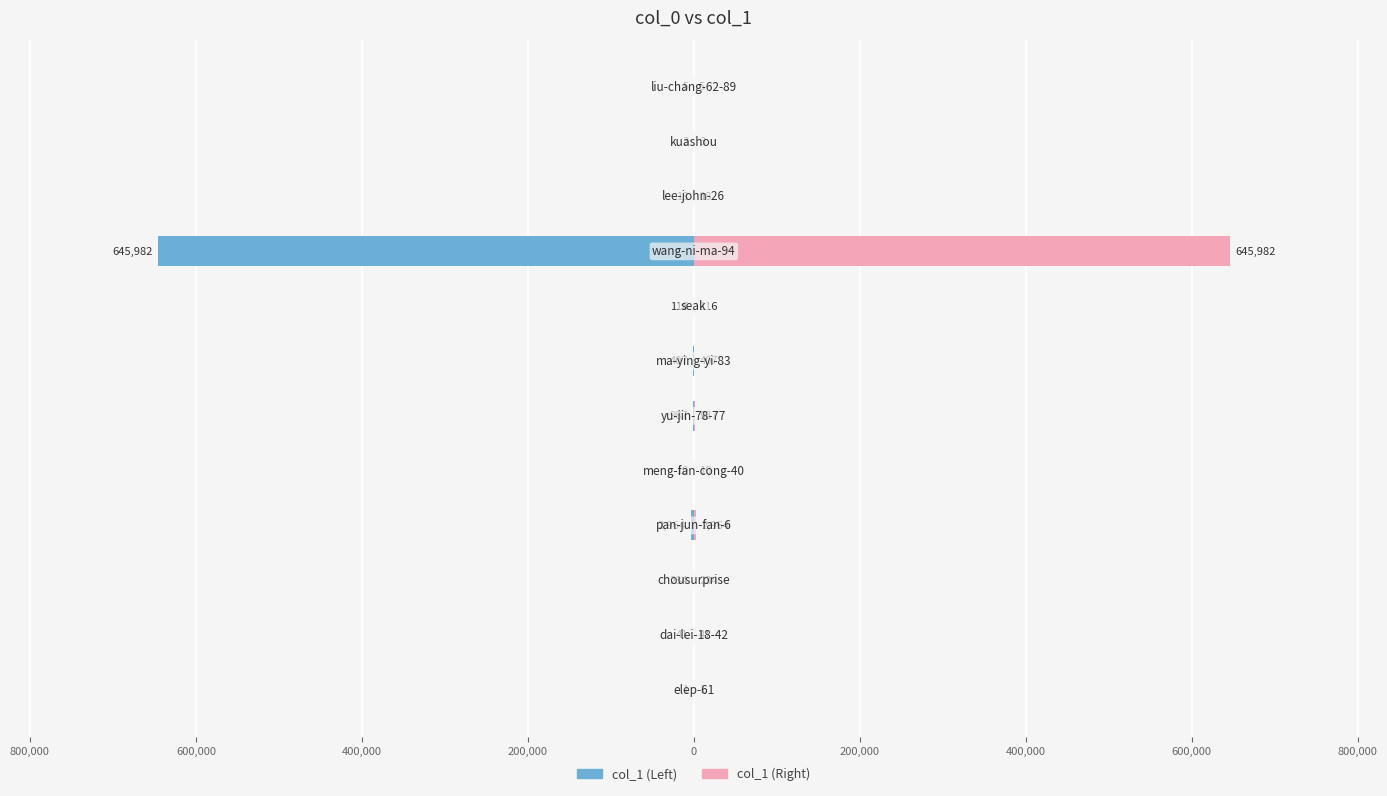

Are the bars horizontal?

Yes